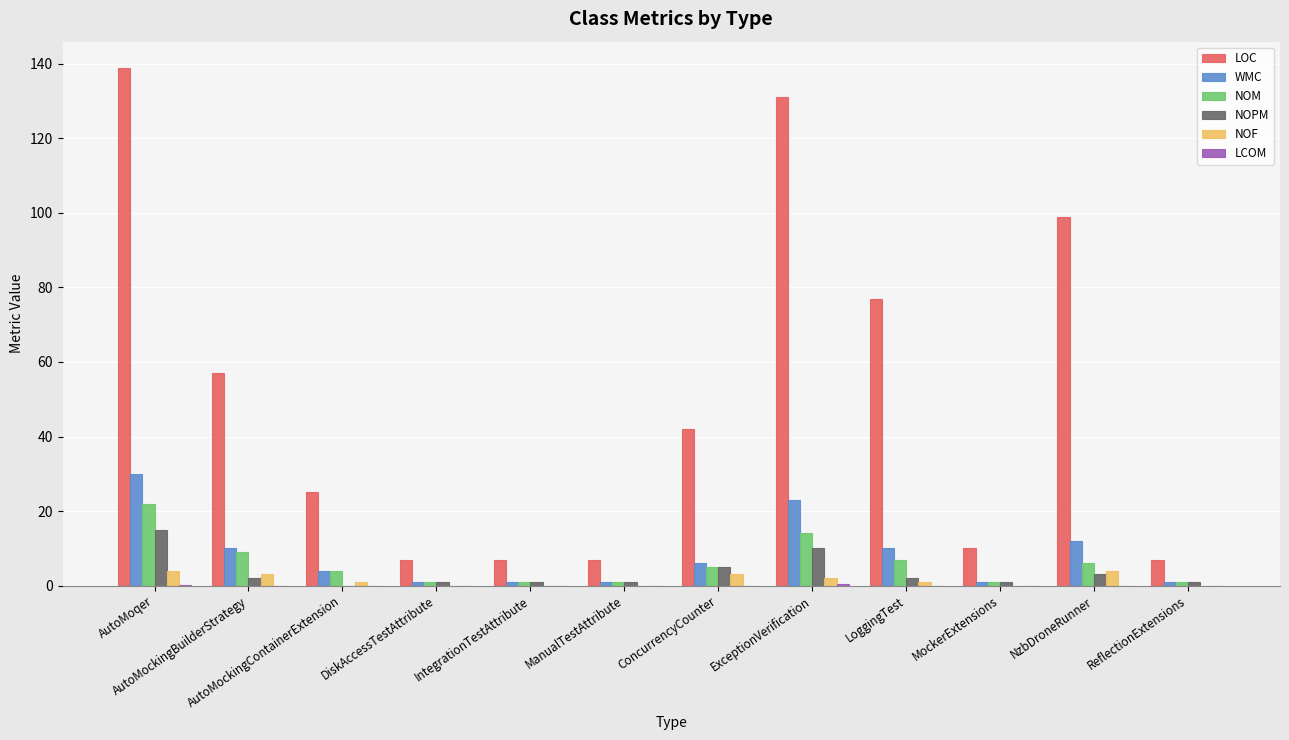

Which label corresponds to the largest value in the chart?

AutoMoqer